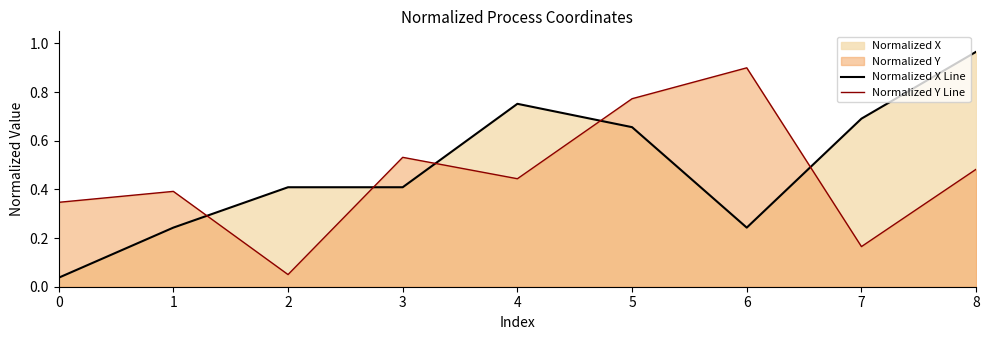

Reading left to right, list all the values displayed in this chart.

Normalized X Line: 0=0.0	1=0.2	2=0.4	3=0.4	4=0.8	5=0.7	6=0.2	7=0.7	8=1.0
Normalized Y Line: 0=0.3	1=0.4	2=0.1	3=0.5	4=0.4	5=0.8	6=0.9	7=0.2	8=0.5